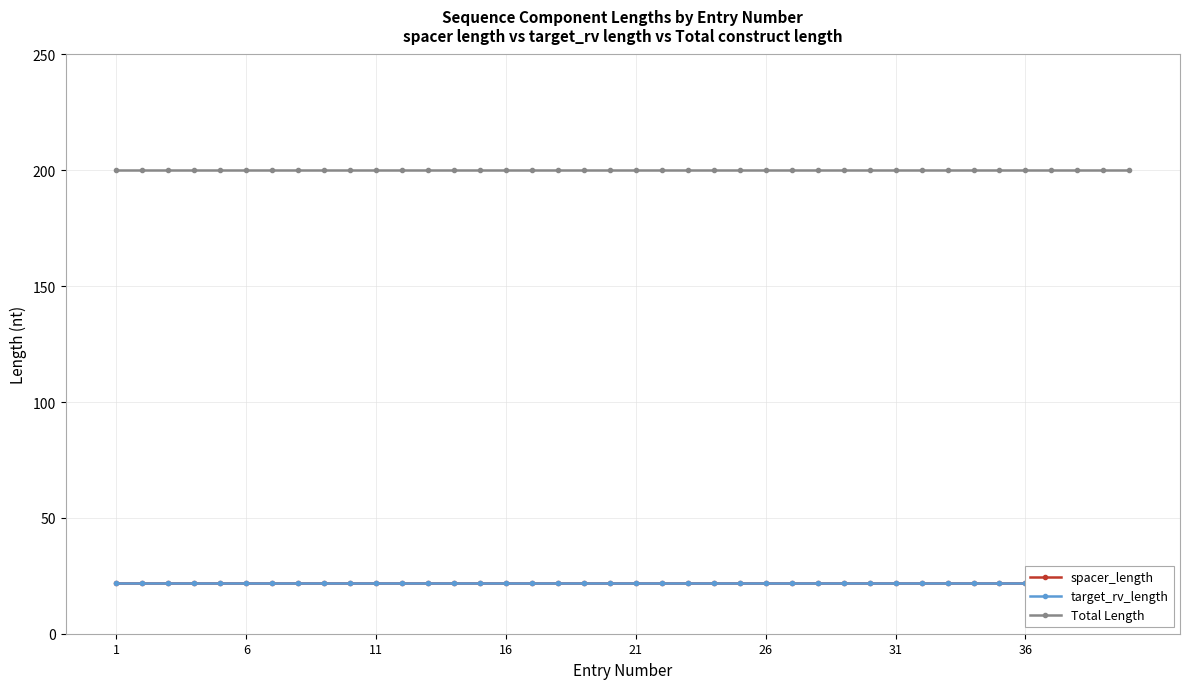

The value of Total Length at 16 is 200. True or false?

True